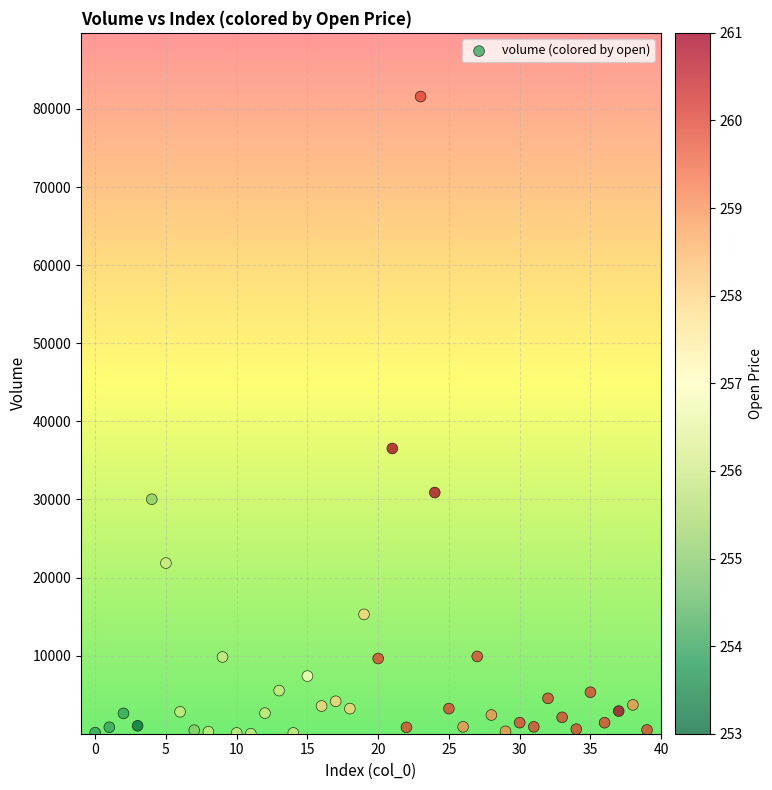

What is the range of Y values (max minus min)?

81581.0